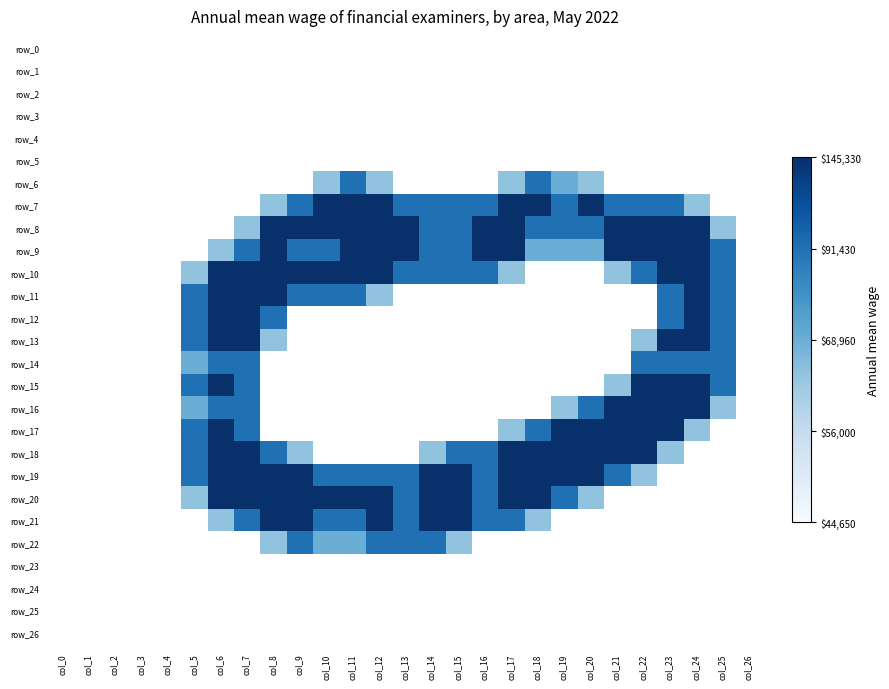

Is the value of row_26 at col_26 greater than the value of row_5 at col_22?

No